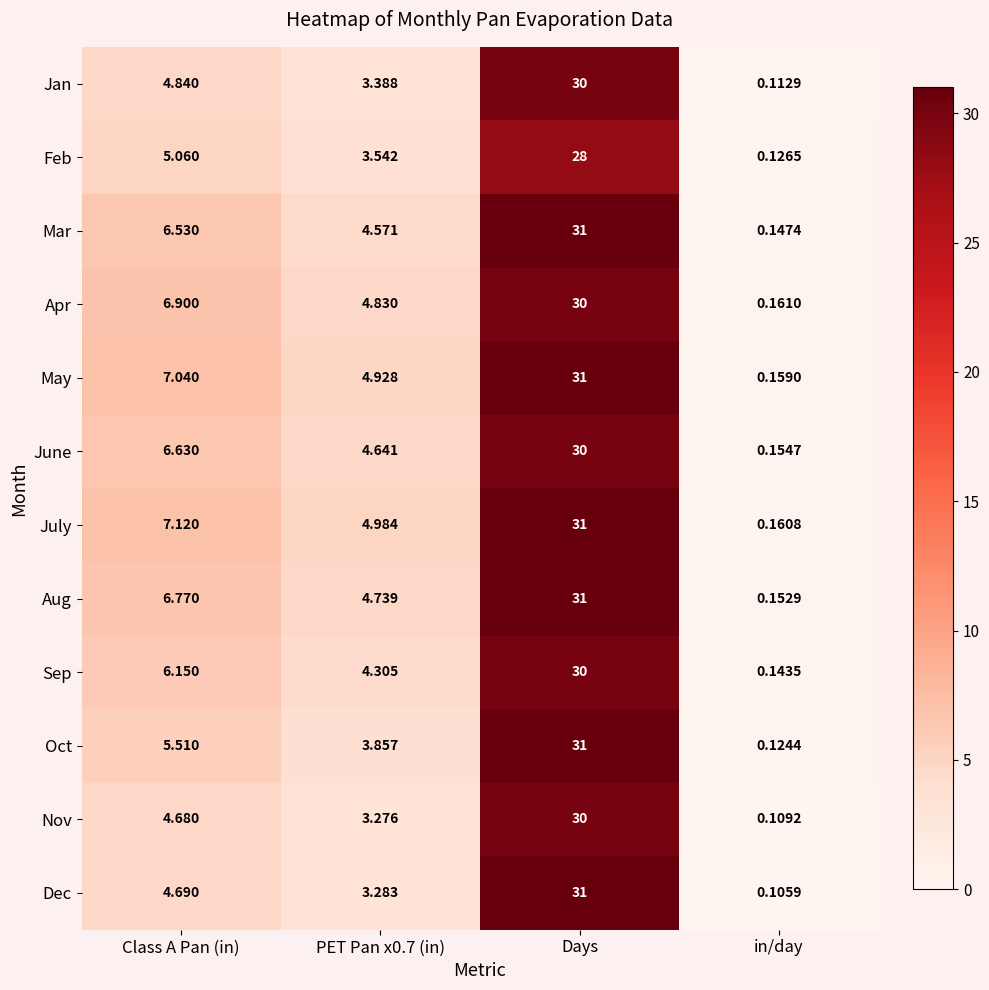

At which label is June closest to 15?

Class A Pan (in)